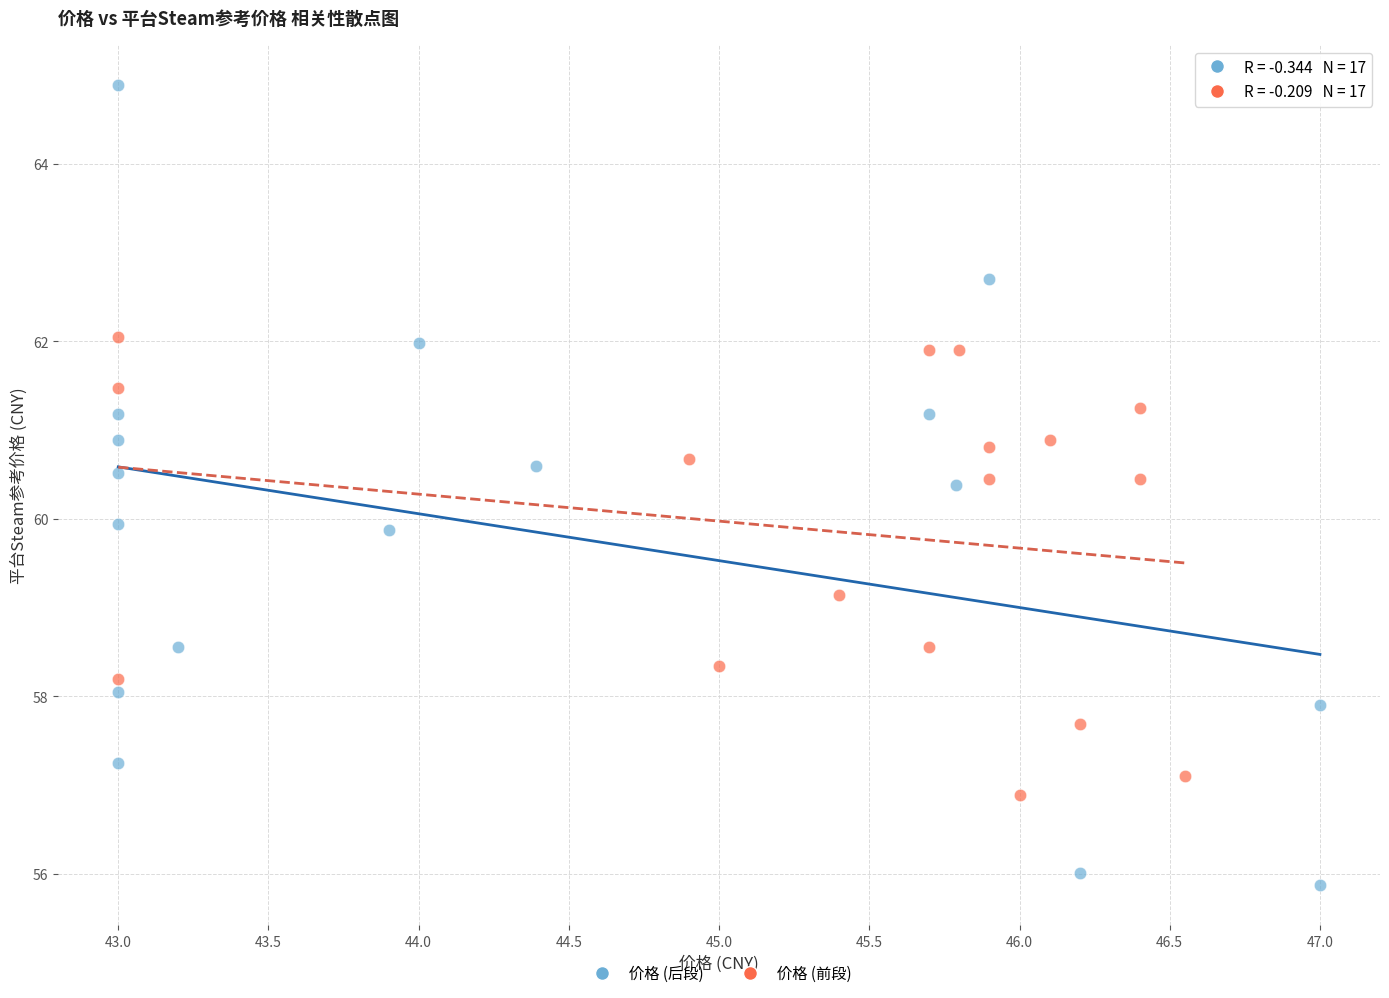

Which series contains the highest Y value?

价格 (后段)